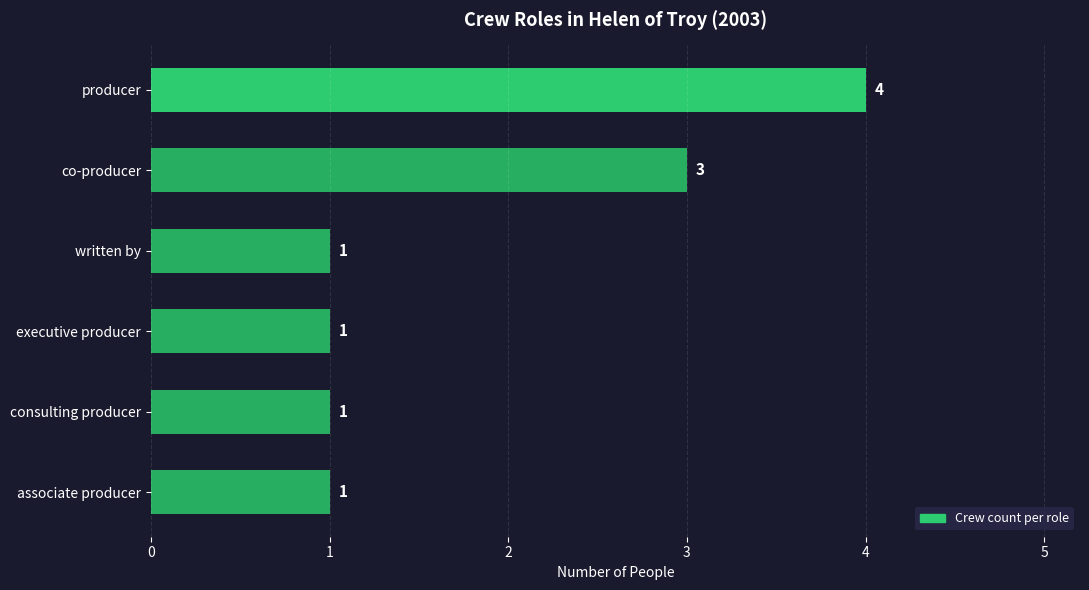

What is the sum of all values?

11